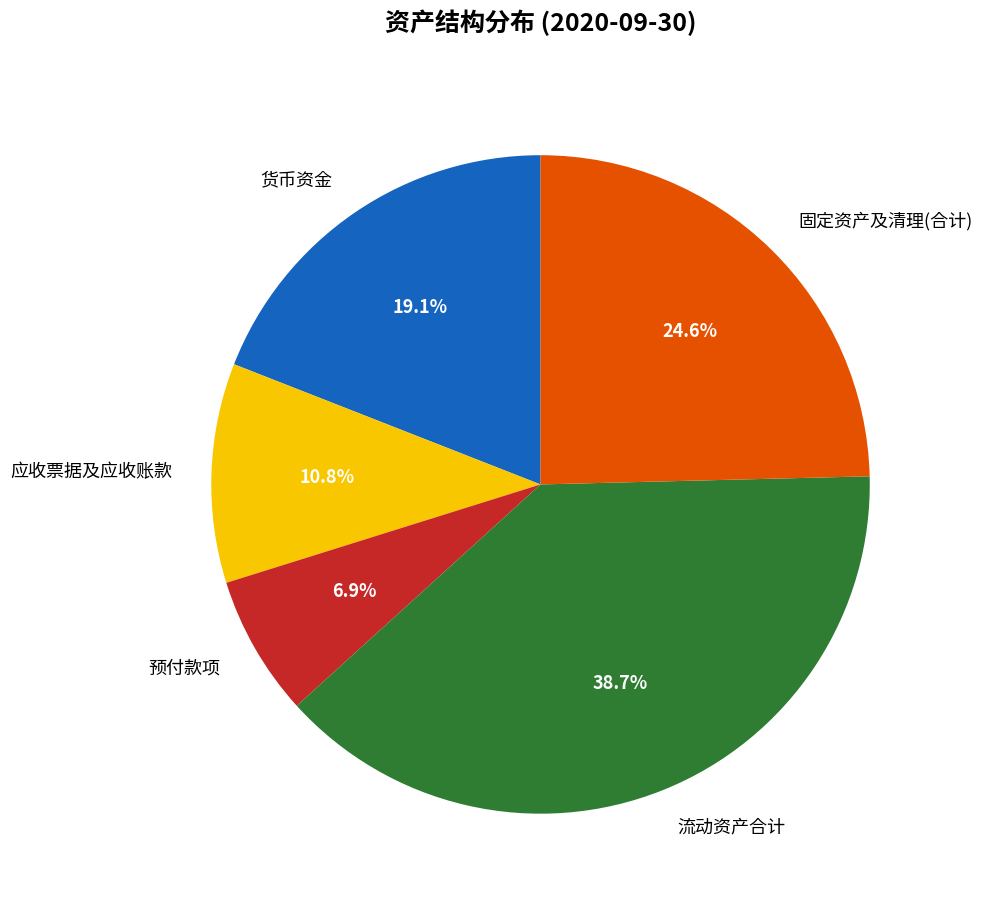

What is the ratio of the value at 流动资产合计 to the value at 货币资金?

2.0